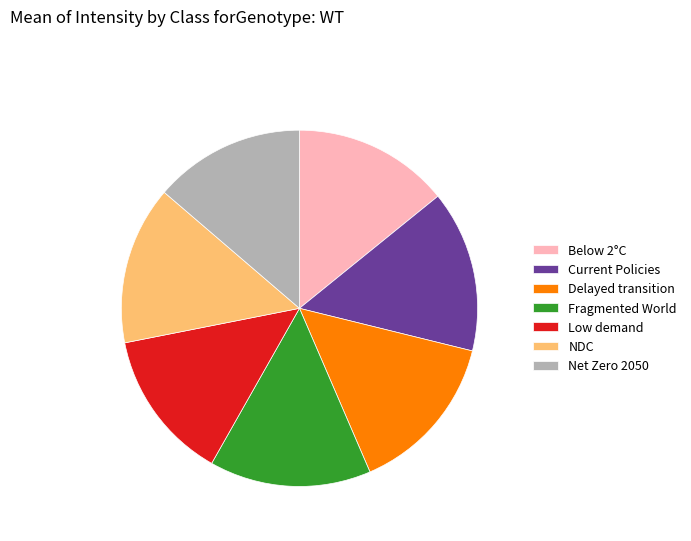

Does Delayed transition represent more than half of the total?

No